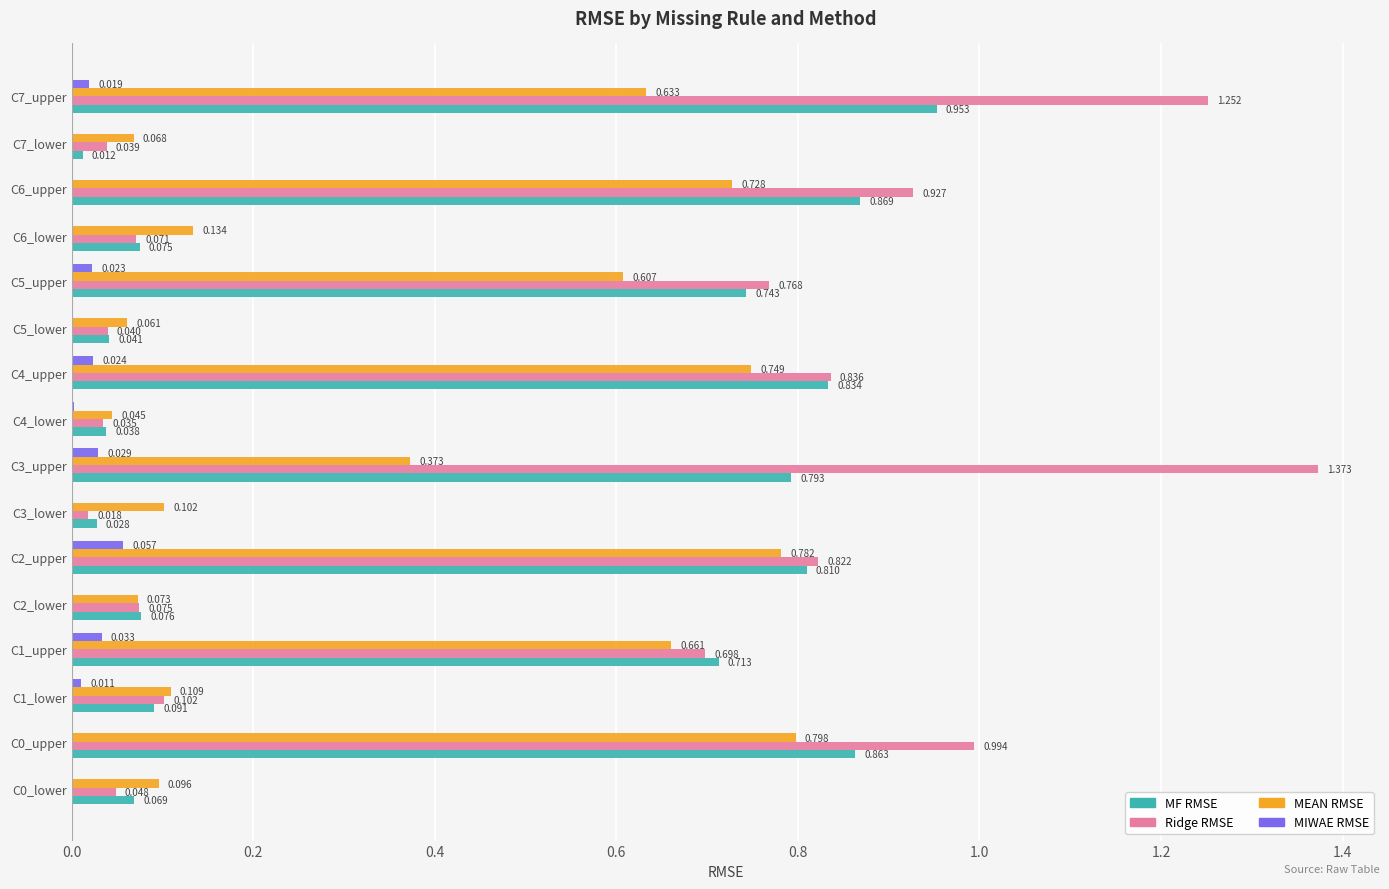

Which series has the largest total across all categories?

Ridge RMSE